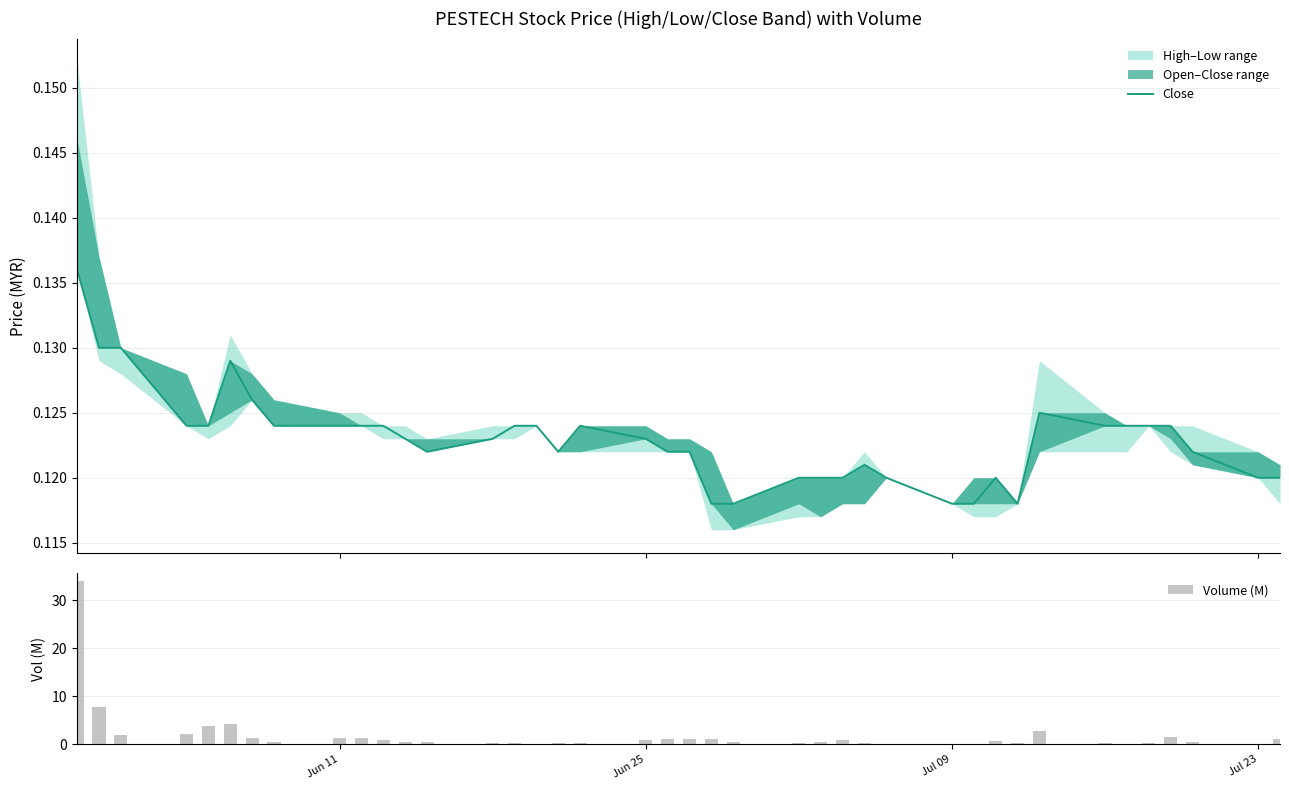

Reading left to right, what are all the values shown in this chart?

Close: 0.1	0.1	0.1	0.1	0.1	0.1	0.1	0.1	0.1	0.1	0.1	0.1	0.1	0.1	0.1	0.1	0.1	0.1	0.1	0.1	0.1	0.1	0.1	0.1	0.1	0.1	0.1	0.1	0.1	0.1	0.1	0.1	0.1	0.1	0.1	0.1	0.1	0.1	0.1	0.1
Volume (M): 34.0	7.8	2.0	2.1	3.8	4.2	1.3	0.6	1.4	1.4	1.0	0.4	0.4	0.4	0.3	0.1	0.2	0.2	0.8	1.1	1.2	1.2	0.4	0.3	0.5	1.0	0.2	0.0	0.2	0.1	0.6	0.3	2.8	0.2	0.1	0.4	1.6	0.5	0.1	1.2